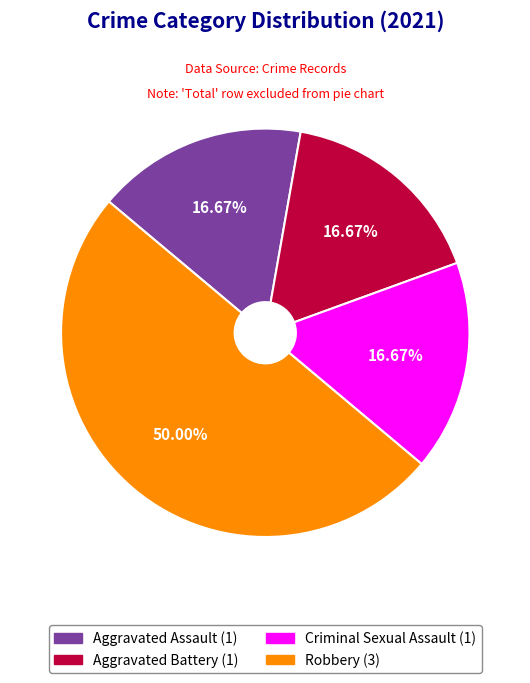

What percentage is the Aggravated Assault slice, to the nearest percent?

17%